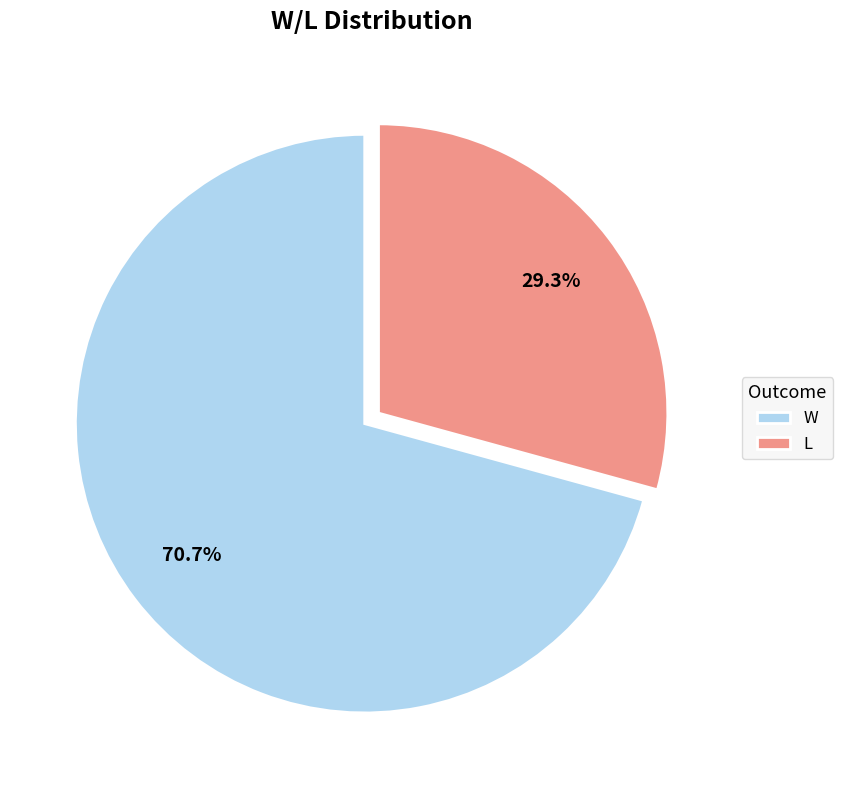

Do W and L together represent more than half of the pie?

Yes